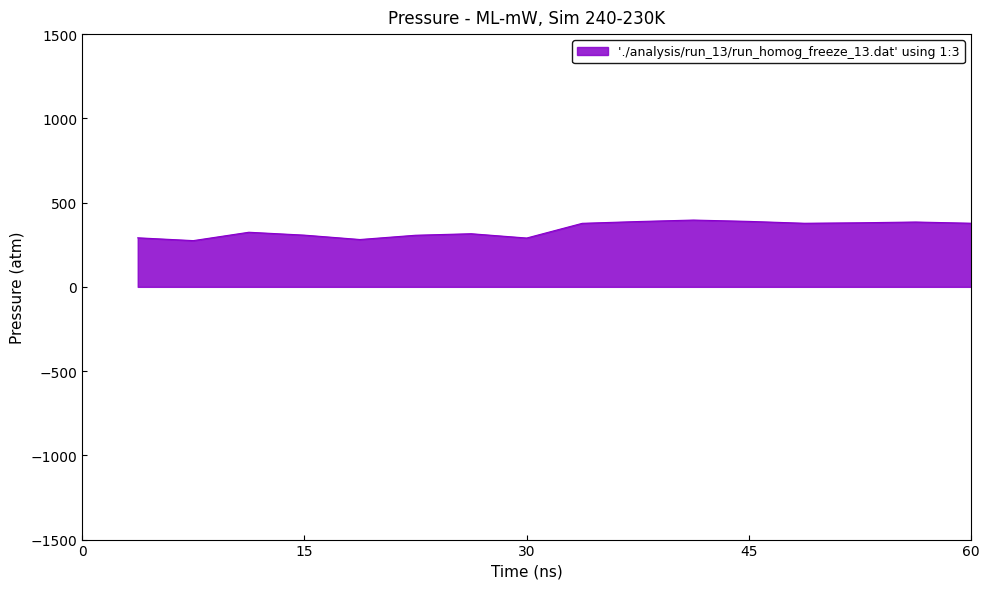

What is the minimum value shown in the chart?

274.4